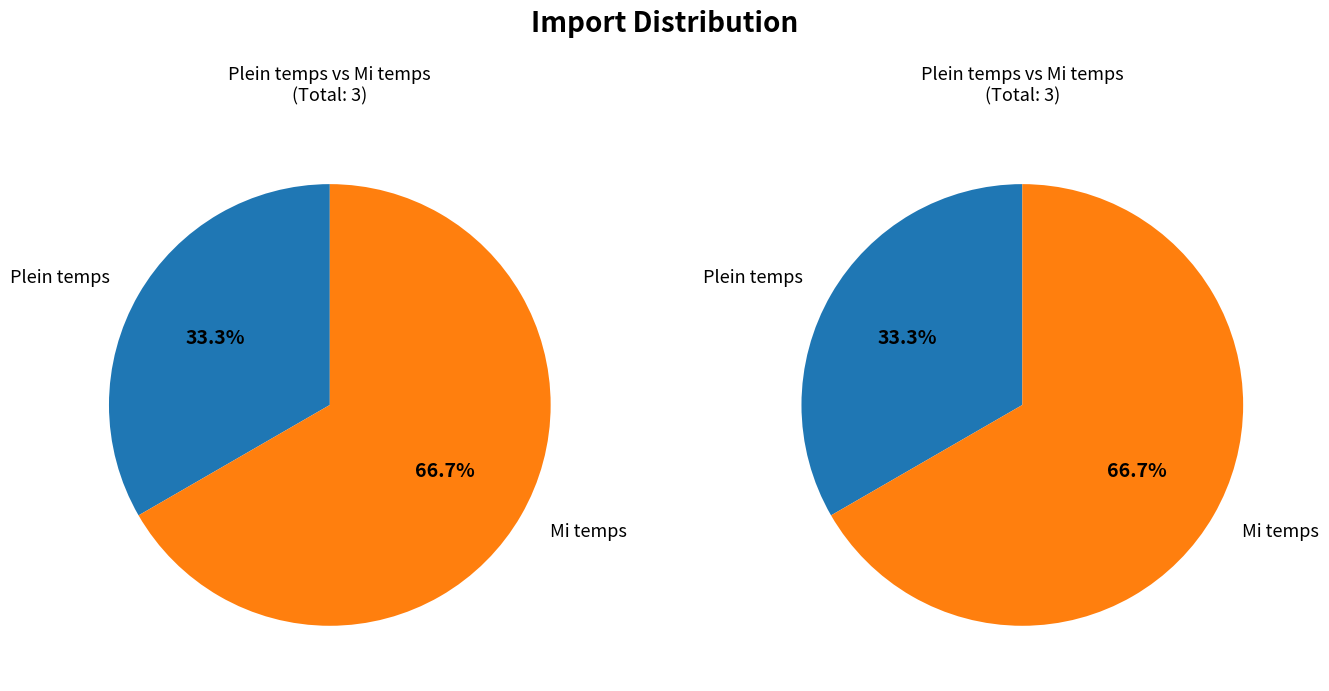

How many segments does this pie chart have?

2